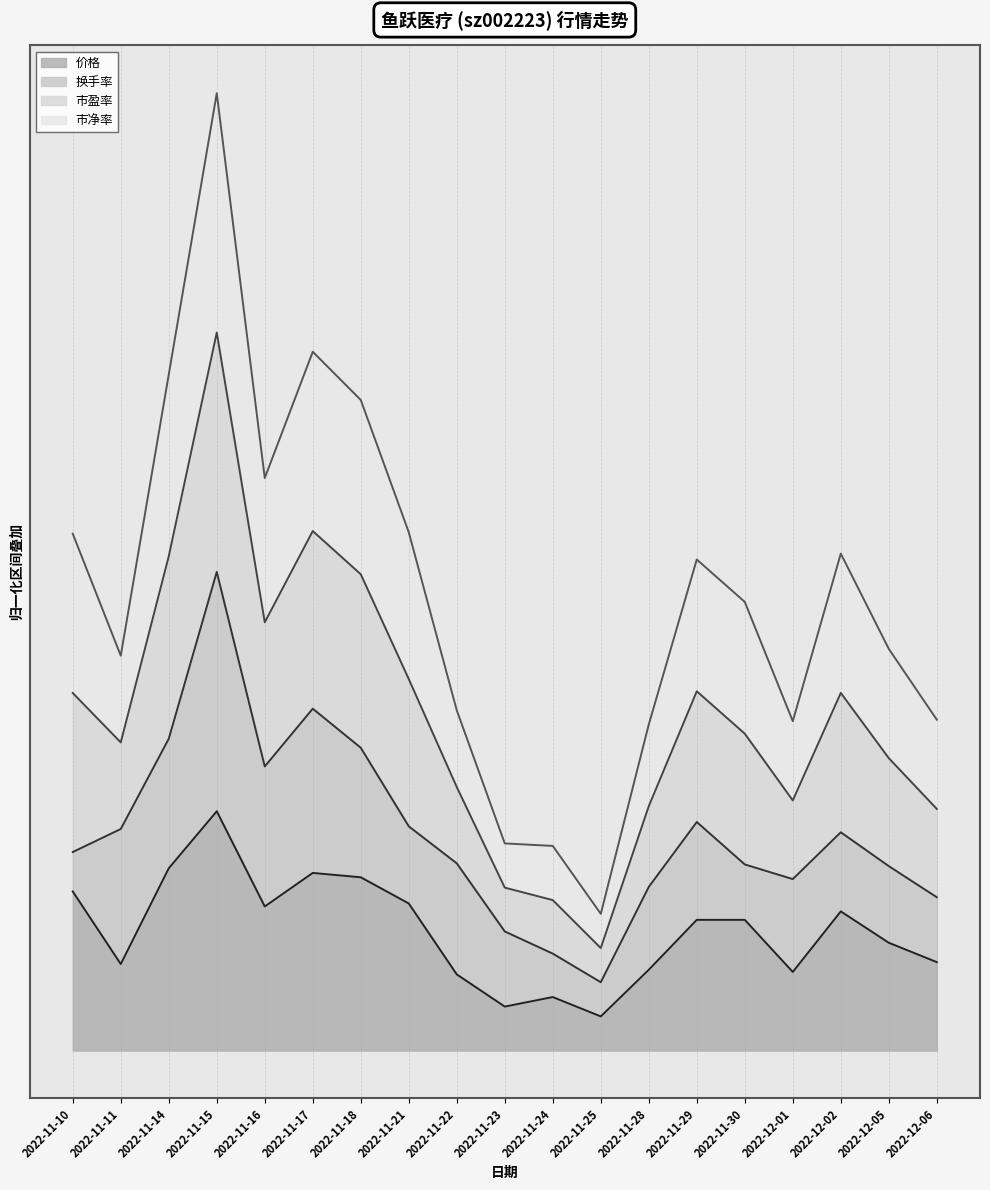

What is the value of the 市盈率_line point at the 19th from the left?

1.1